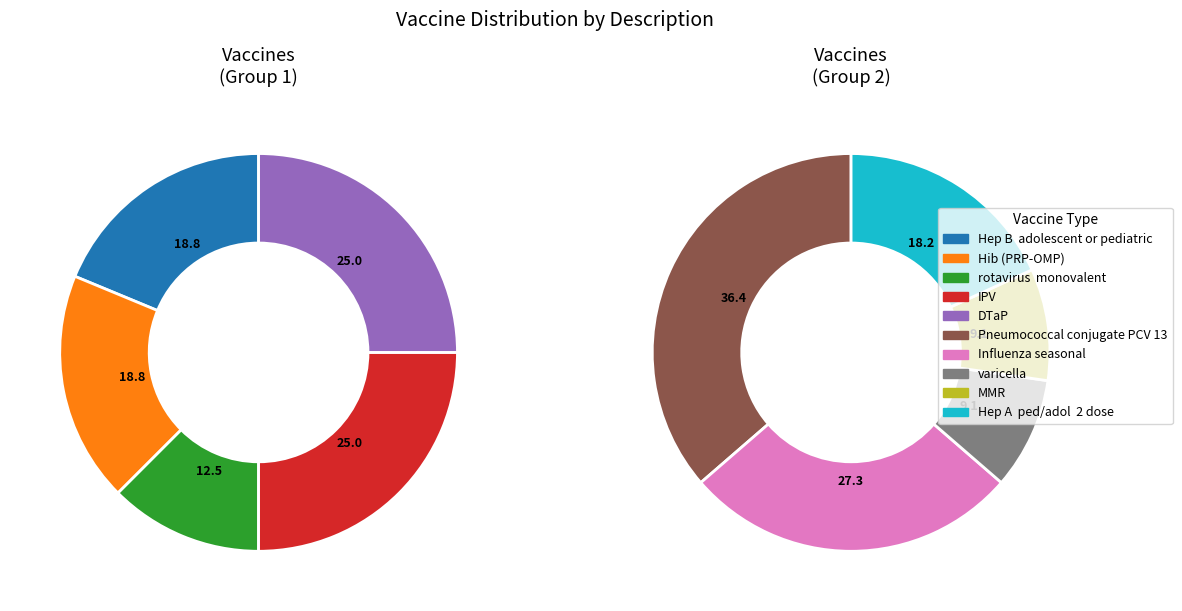

How many segments does this pie chart have?

10